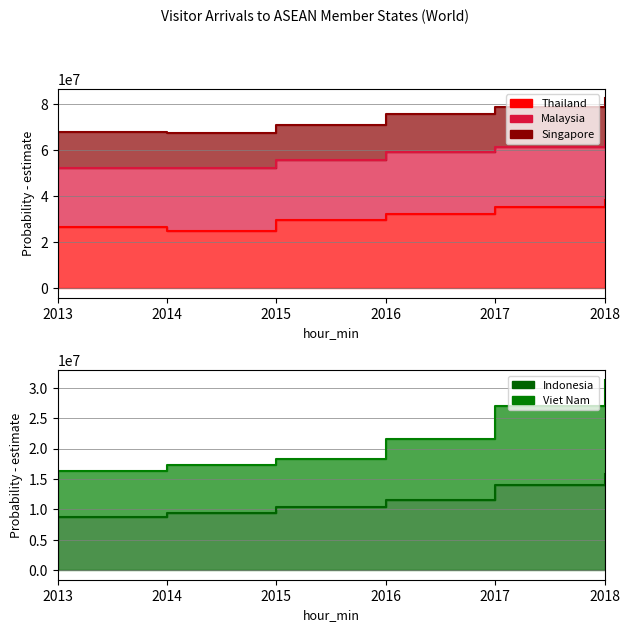

List the labels in order of Viet Nam value, largest first.

2018, 2017, 2016, 2015, 2014, 2013